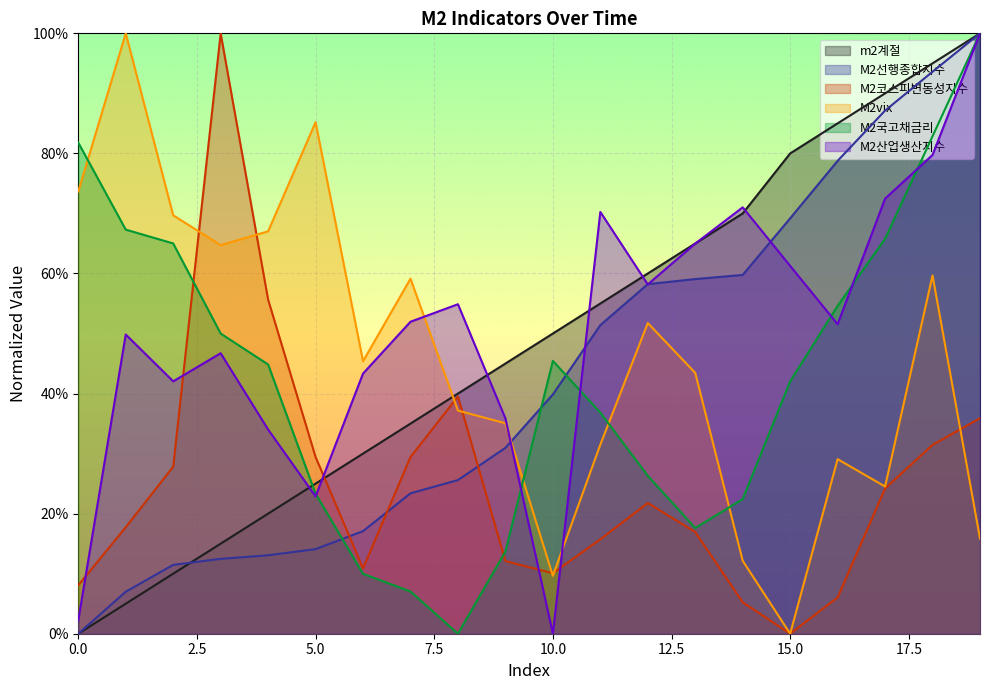

Reading right to left, what are all the values shown in this chart?

m2계절: 1.0	1.0	0.9	0.9	0.8	0.7	0.6	0.6	0.5	0.5	0.5	0.4	0.3	0.3	0.2	0.2	0.1	0.1	0.0	0.0
M2선행종합지수: 1.0	0.9	0.9	0.8	0.7	0.6	0.6	0.6	0.5	0.4	0.3	0.3	0.2	0.2	0.1	0.1	0.1	0.1	0.1	0.0
M2코스피변동성지수: 0.4	0.3	0.2	0.1	0.0	0.1	0.2	0.2	0.2	0.1	0.1	0.4	0.3	0.1	0.3	0.6	1.0	0.3	0.2	0.1
M2vix: 0.2	0.6	0.2	0.3	0.0	0.1	0.4	0.5	0.3	0.1	0.4	0.4	0.6	0.5	0.9	0.7	0.6	0.7	1.0	0.7
M2국고채금리: 1.0	0.8	0.7	0.5	0.4	0.2	0.2	0.3	0.4	0.5	0.1	0.0	0.1	0.1	0.2	0.4	0.5	0.7	0.7	0.8
M2산업생산지수: 1.0	0.8	0.7	0.5	0.6	0.7	0.6	0.6	0.7	0.0	0.4	0.5	0.5	0.4	0.2	0.3	0.5	0.4	0.5	0.0